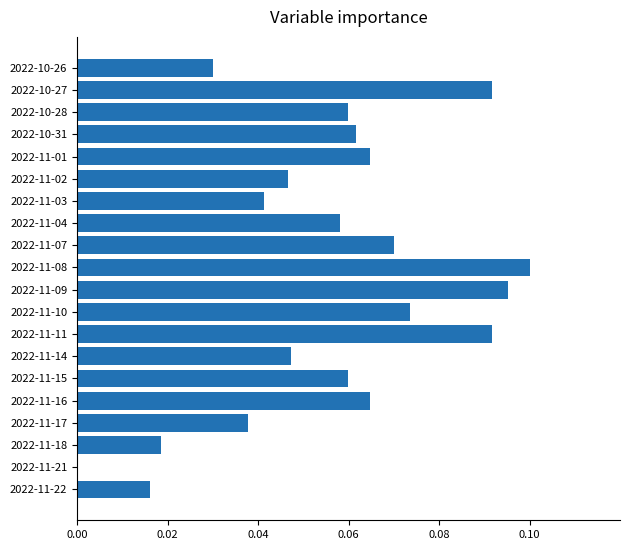

True or false: the data shows 0.1 at 2022-11-07.

True